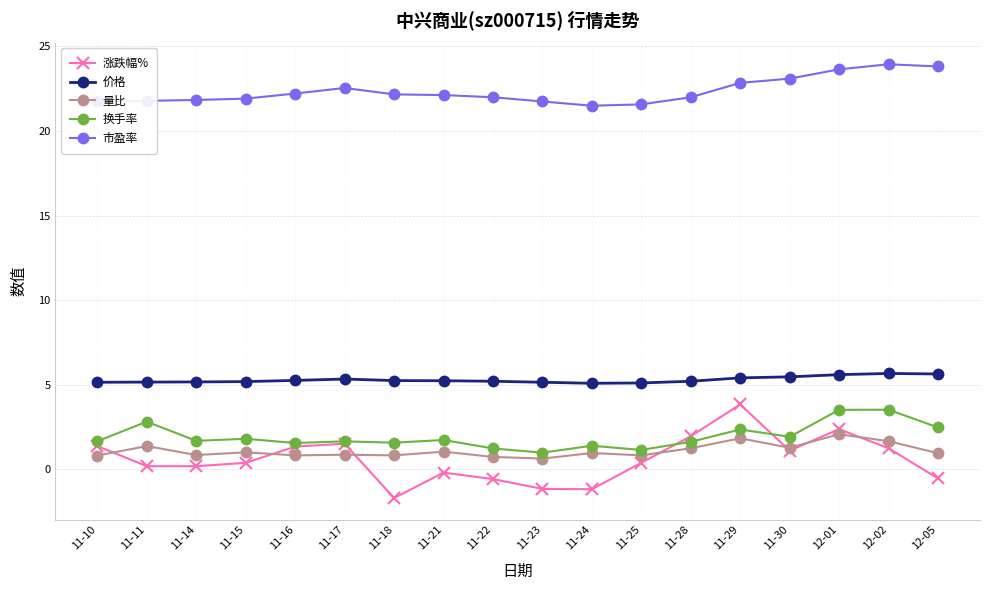

List the series in order of their peak value, highest first.

市盈率, 价格, 涨跌幅%, 换手率, 量比